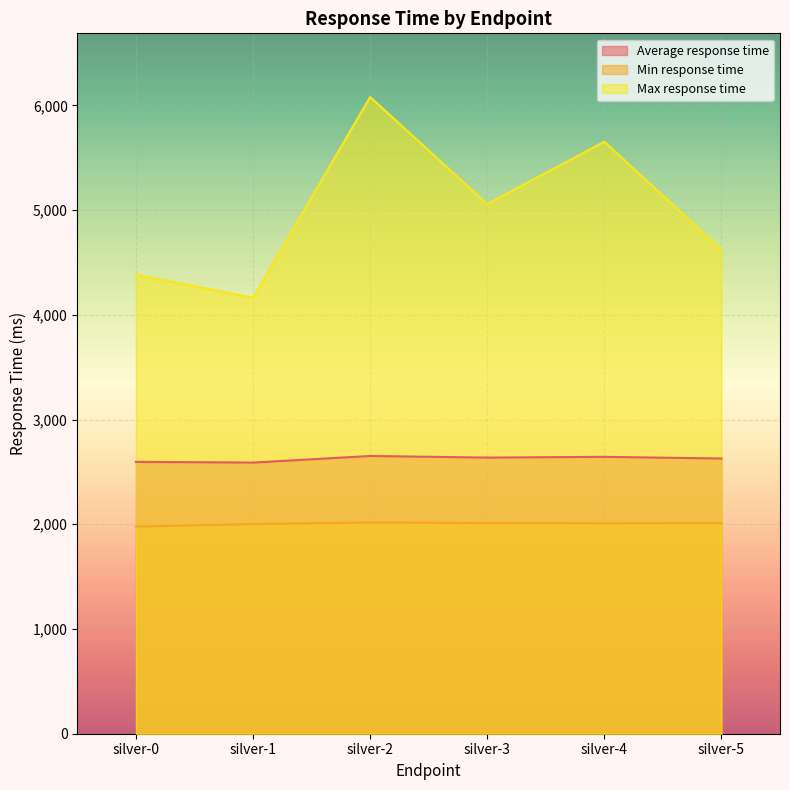

What is the highest value of the Max response time series?

6080